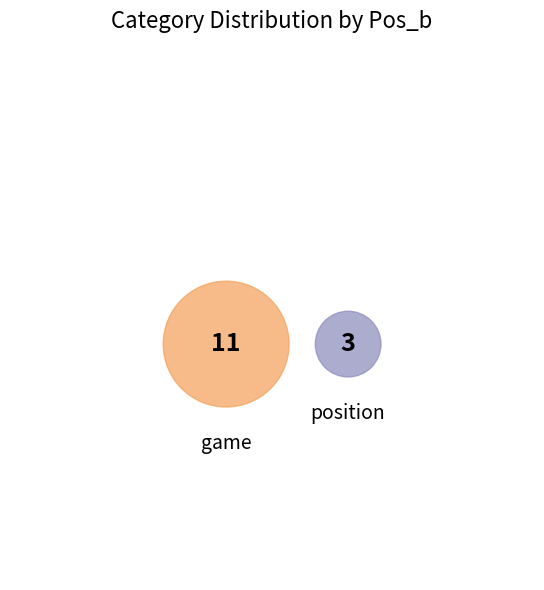

What is the total percentage of position and game?

100.0%